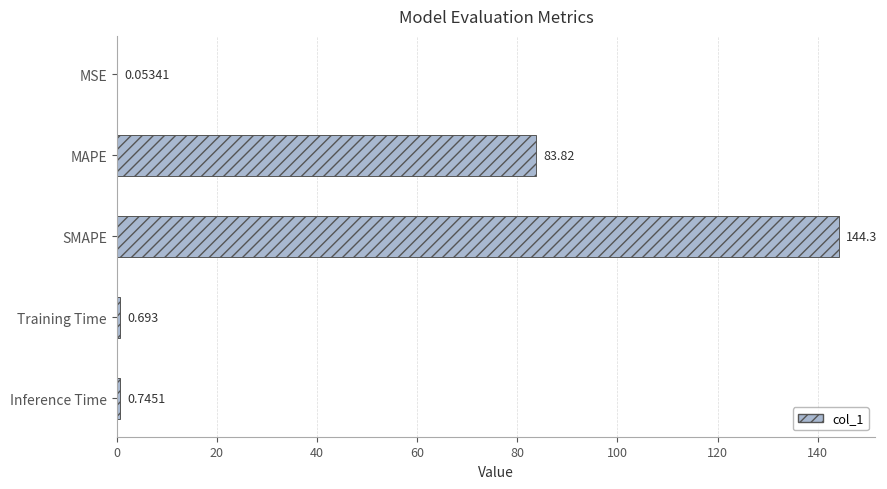

Where is the data nearest to the value 72?

MAPE